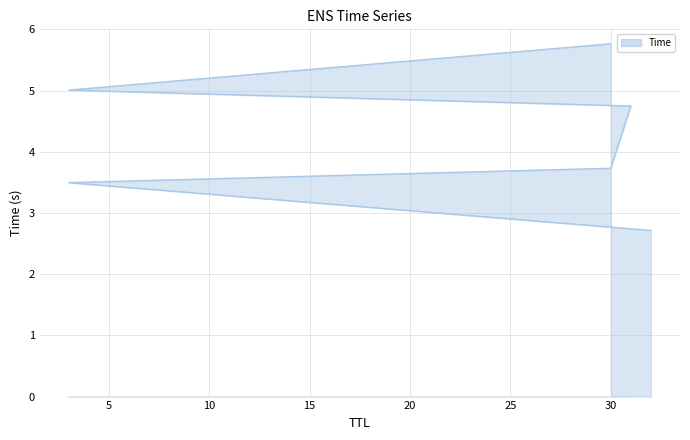

Is it true that the value at 31 is 1.3?

False